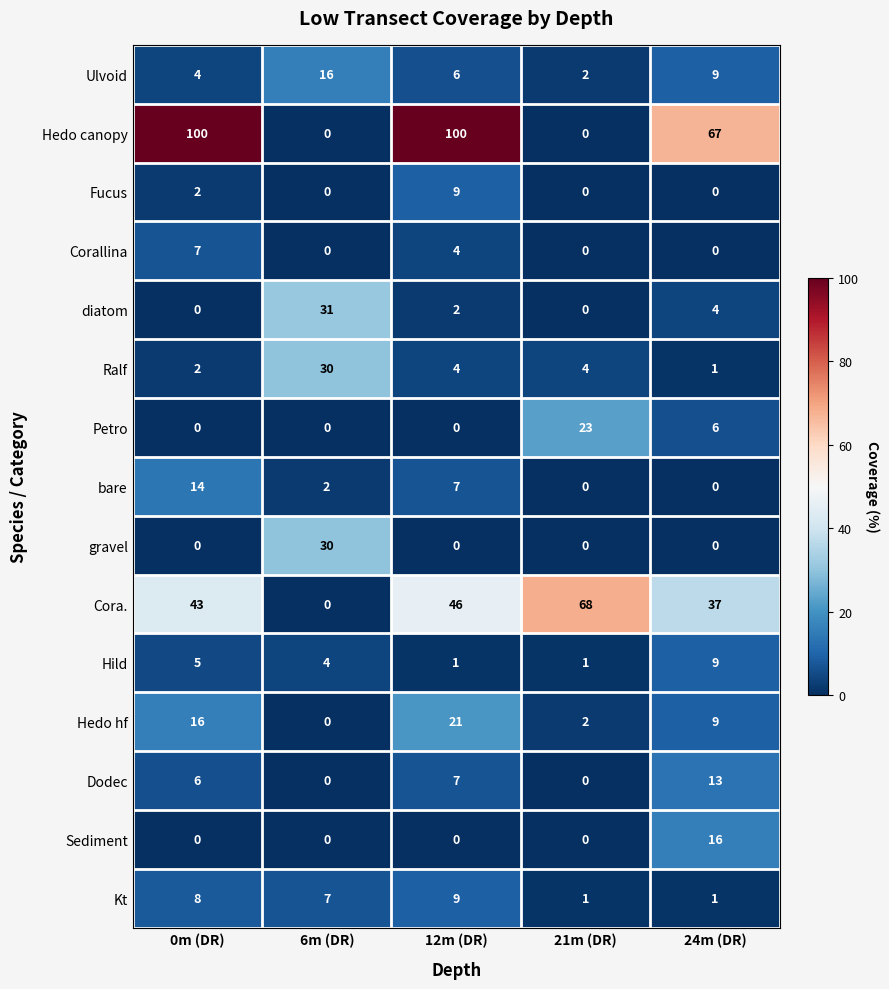

At which label is Corallina closest to 3?

12m (DR)